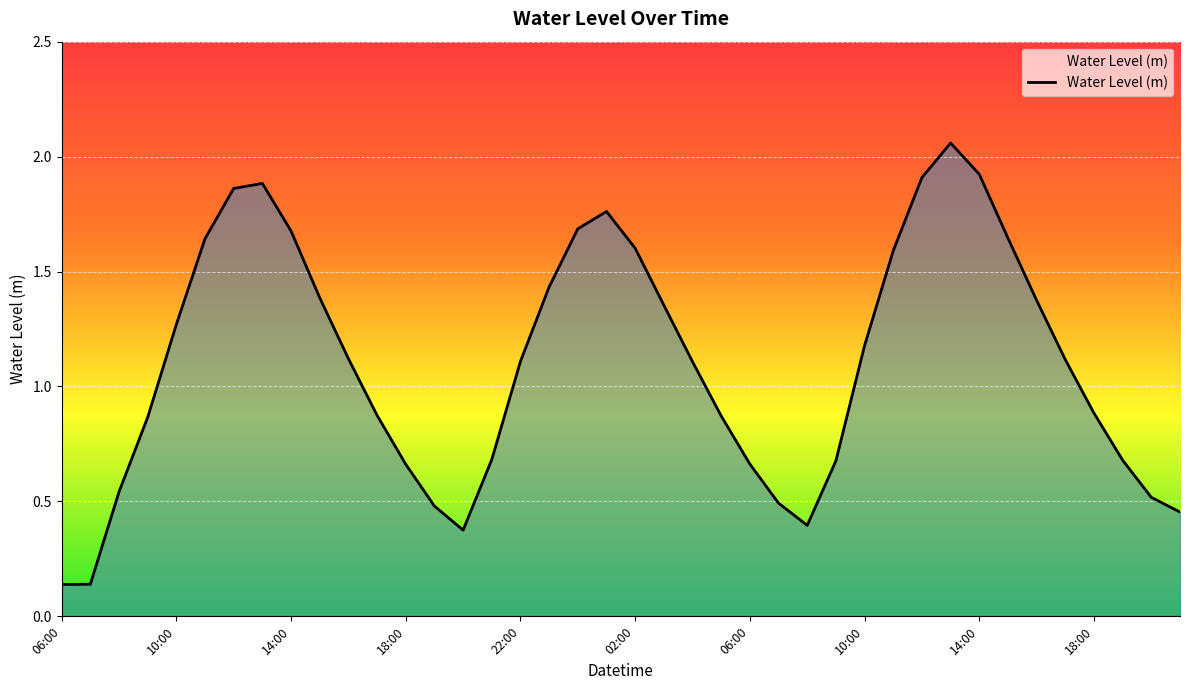

Where does the data first go above 1?

10:00